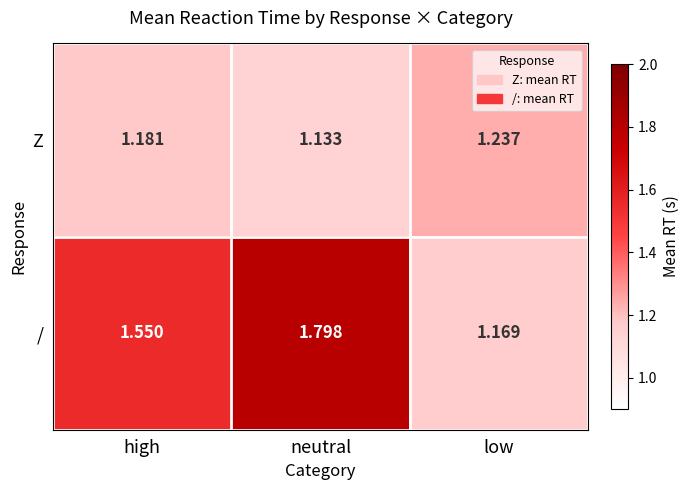

At which category is the sum across all series the highest?

neutral